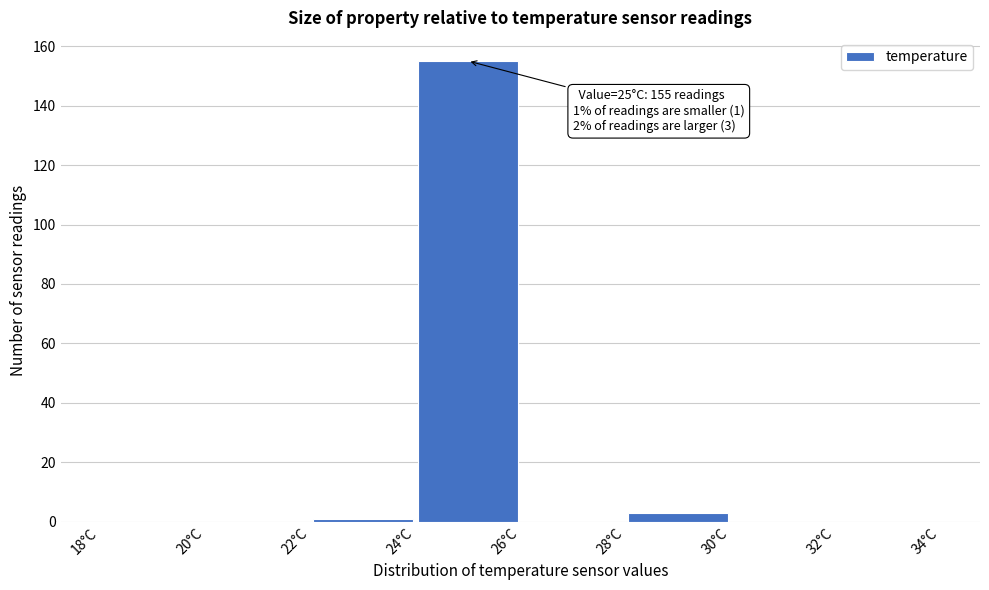

Which range on the x-axis has the tallest bar?

24 to 26